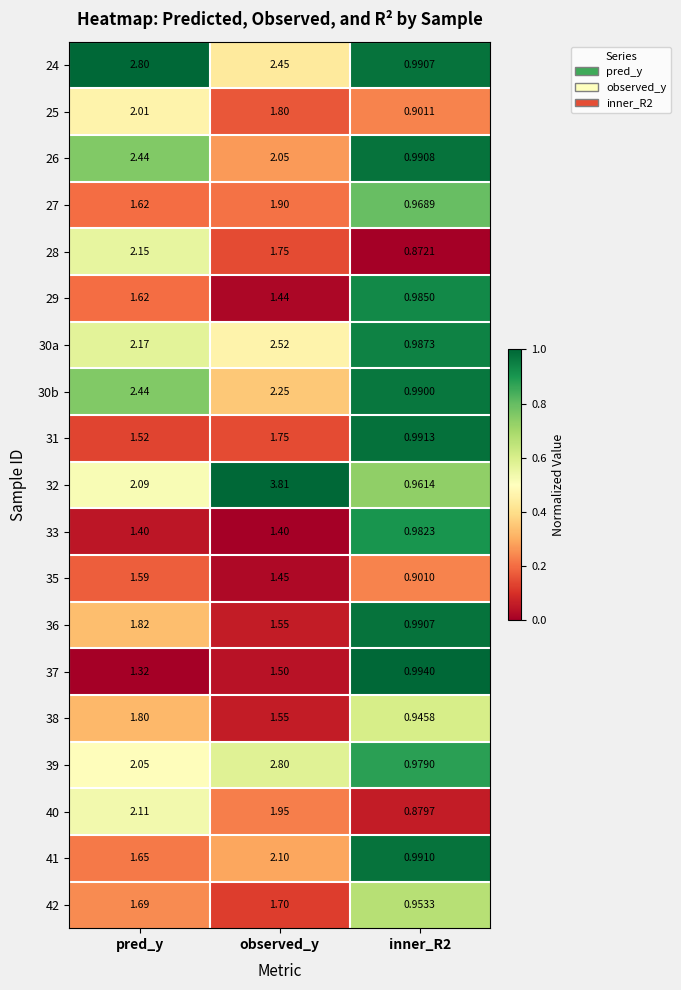

Is the value of 26 at pred_y greater than the value of 40 at observed_y?

Yes